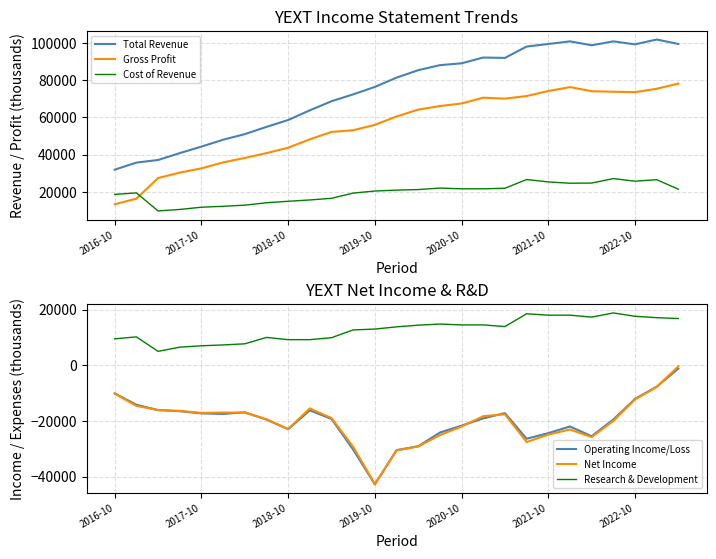

Where is Operating Income/Loss nearest to the value -22000?

21